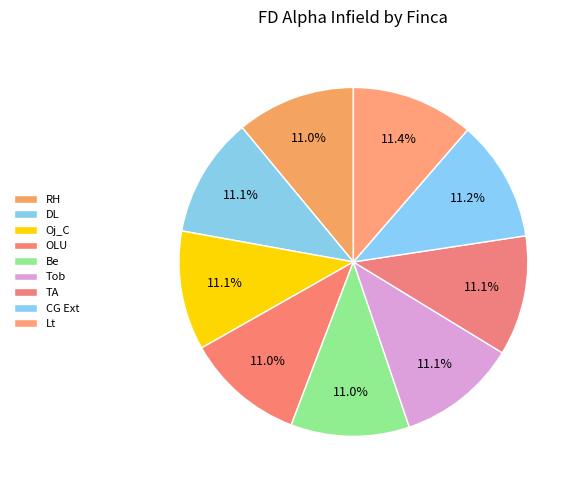

Is it true that CG Ext is 11% of the pie?

True